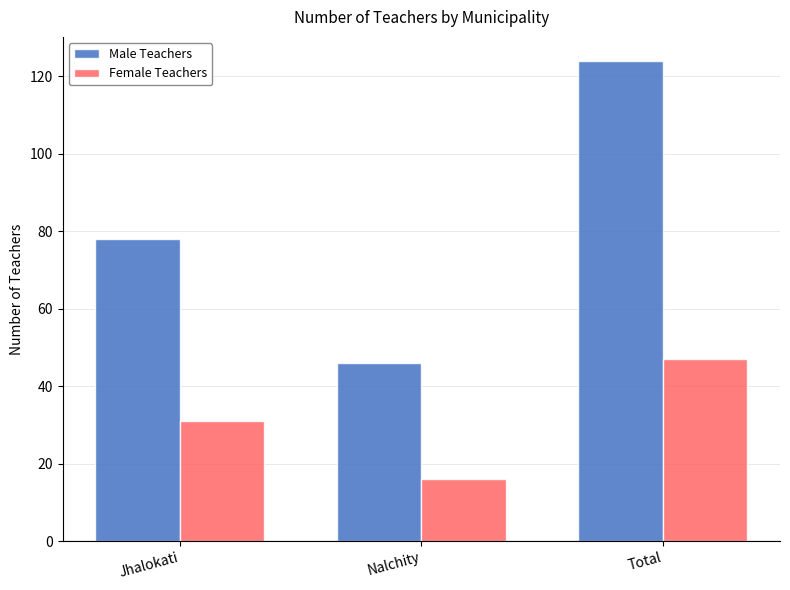

What is the smallest value displayed?

16